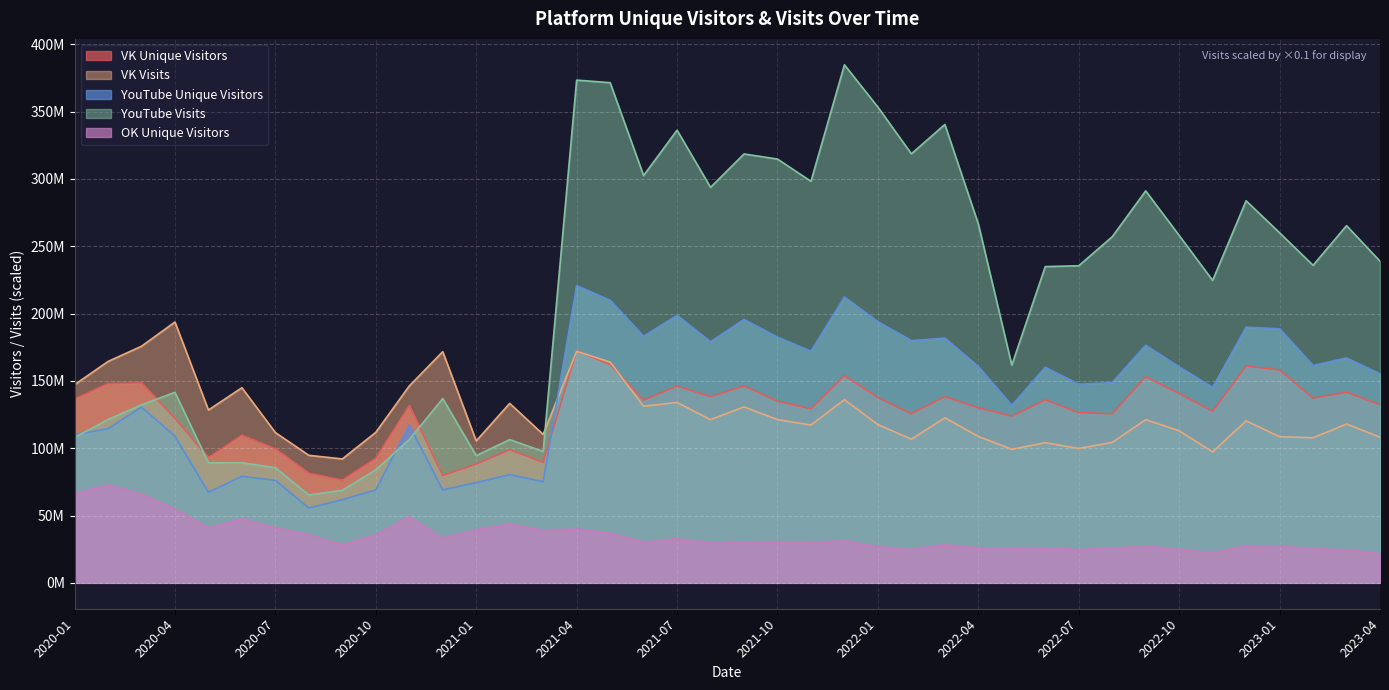

What is the difference between the OK Unique Visitors values at 2021-02 and 2020-06?

3815501.0